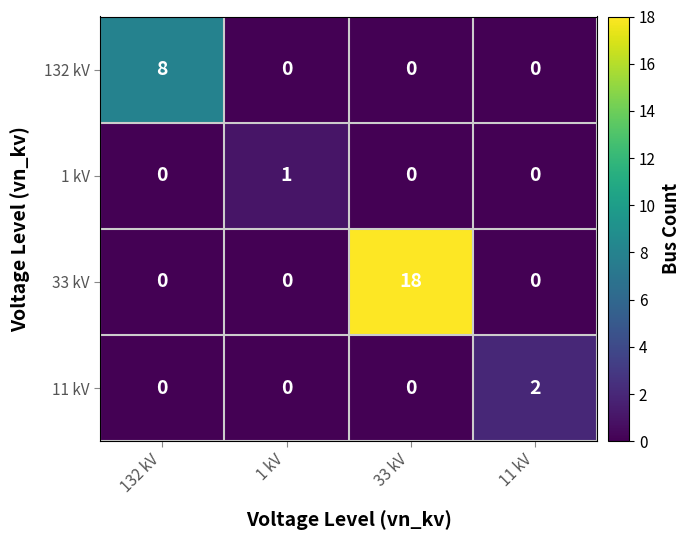

What is the maximum value shown in the chart?

18